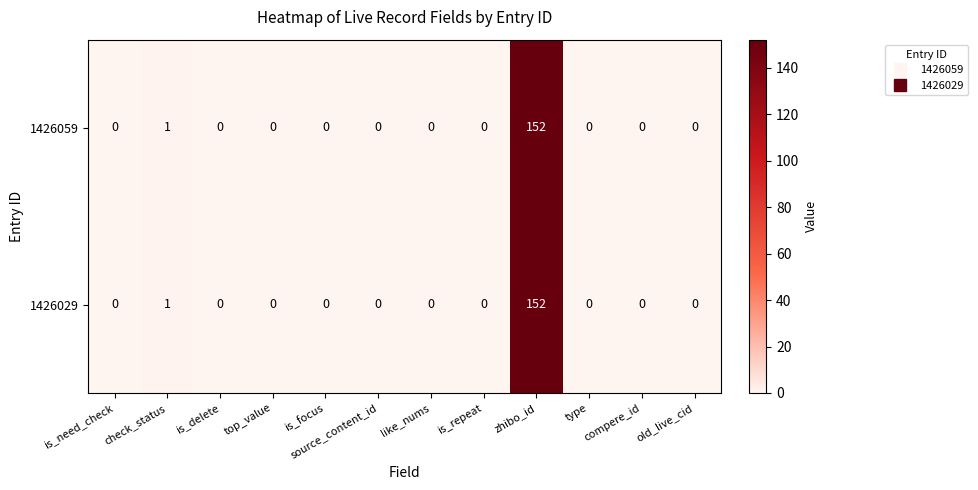

Which label corresponds to the largest value in the chart?

zhibo_id